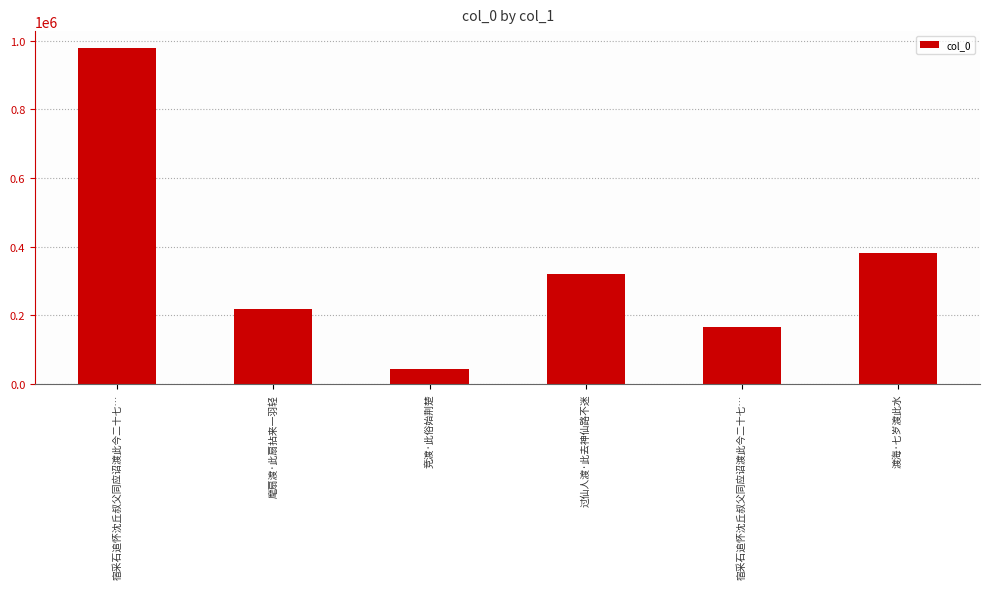

Where is the data nearest to the value 510863?

渡海·七岁渡此水